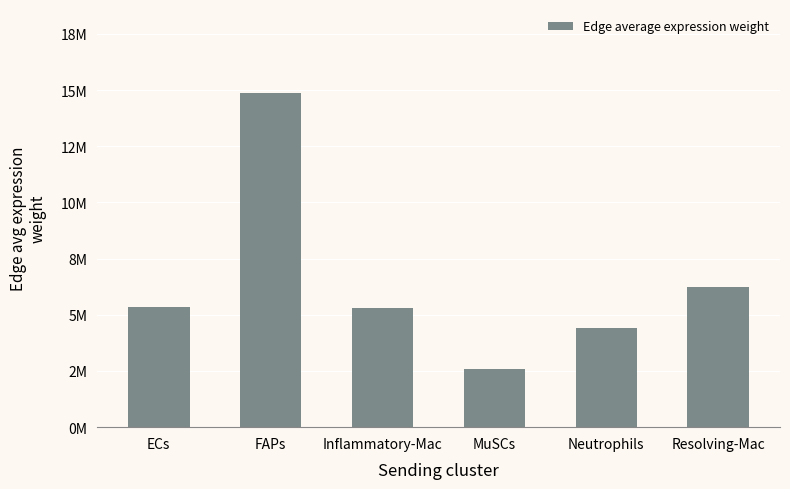

What is the sum of the values at MuSCs and Inflammatory-Mac?

7896550.3